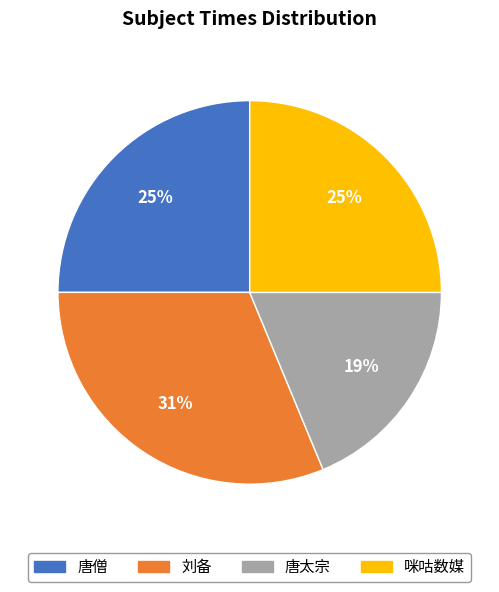

To the nearest percent, what is the combined percentage of 唐僧 and 咪咕数媒?

50%